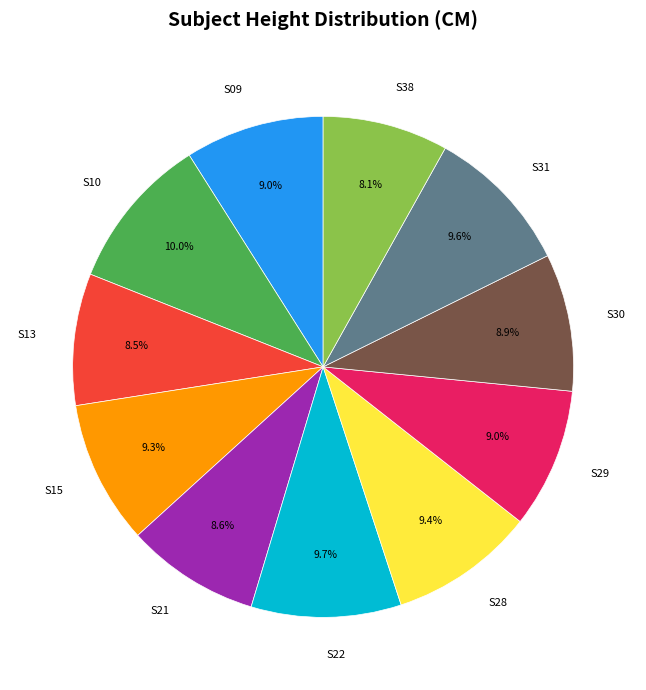

How many slices are in this pie chart?

11